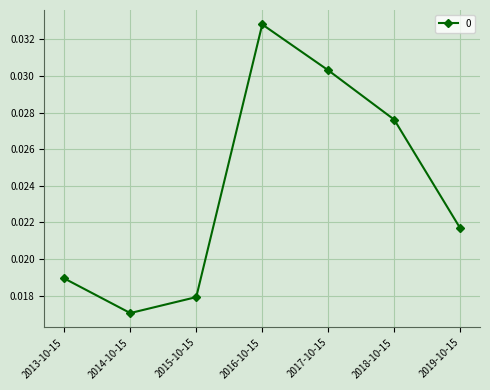

At which category does the chart reach its minimum across all series?

2014-10-15